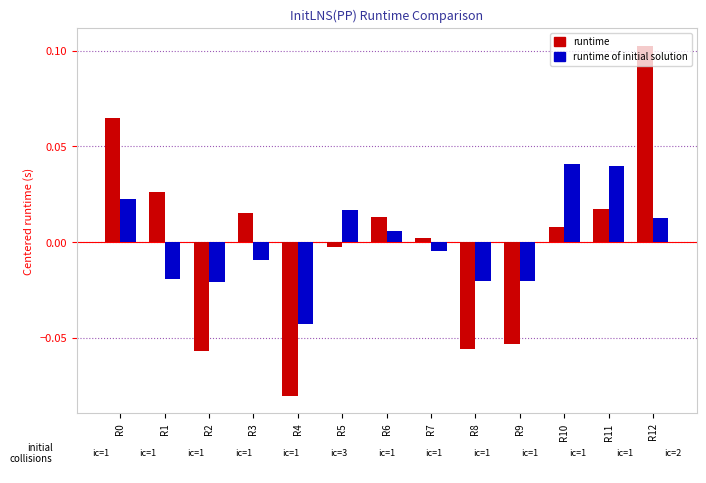

What are all the series names shown in the legend?

runtime, runtime of initial solution